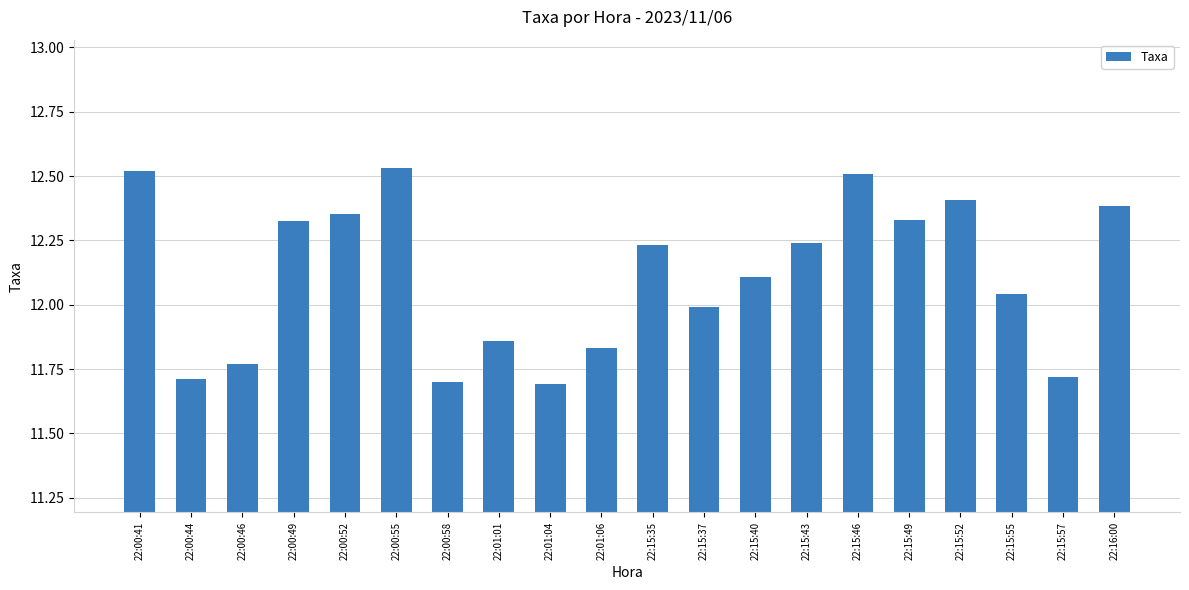

What is the average value?

12.1